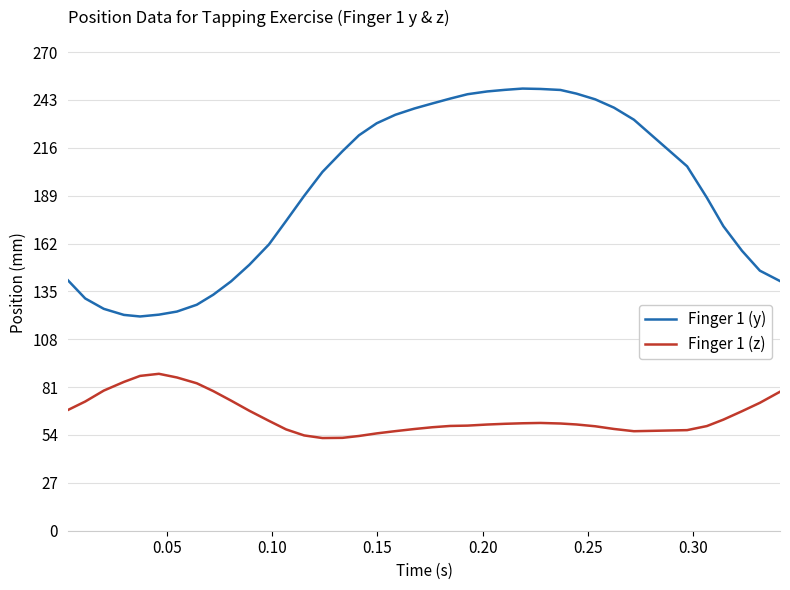

True or false: Finger 1 (z) and Finger 1 (y) intersect in this chart.

False